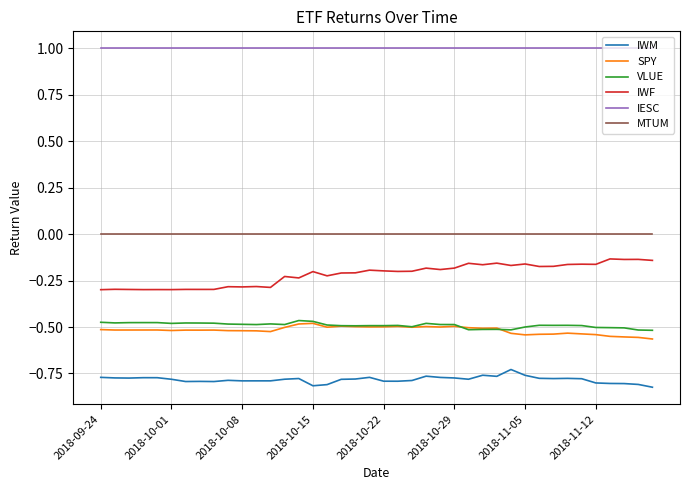

True or false: SPY and IWM intersect in this chart.

False